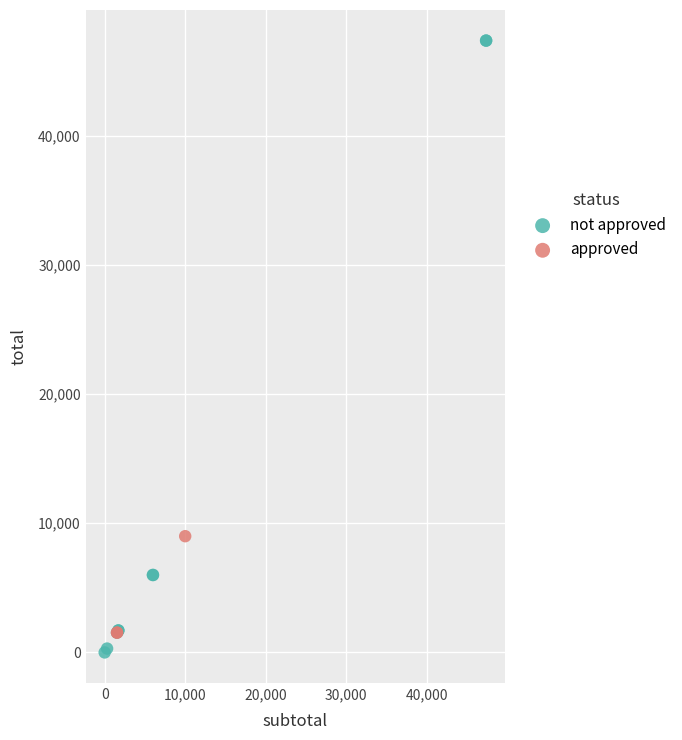

Which series contains the highest Y value?

not approved